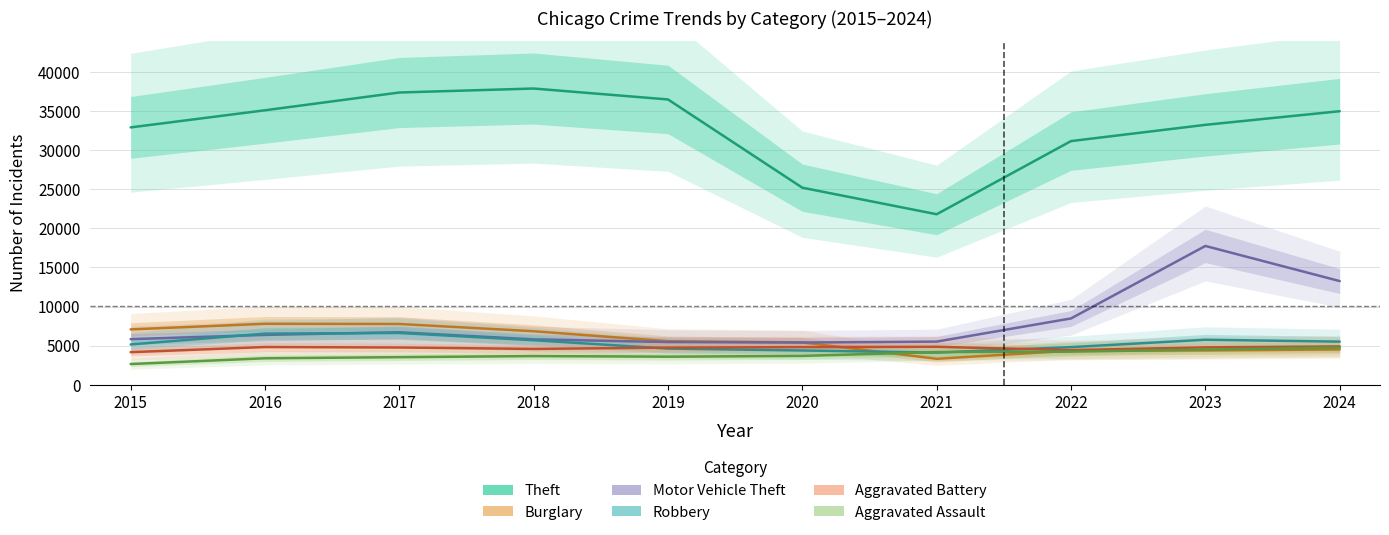

Does the chart have visible grid lines?

Yes